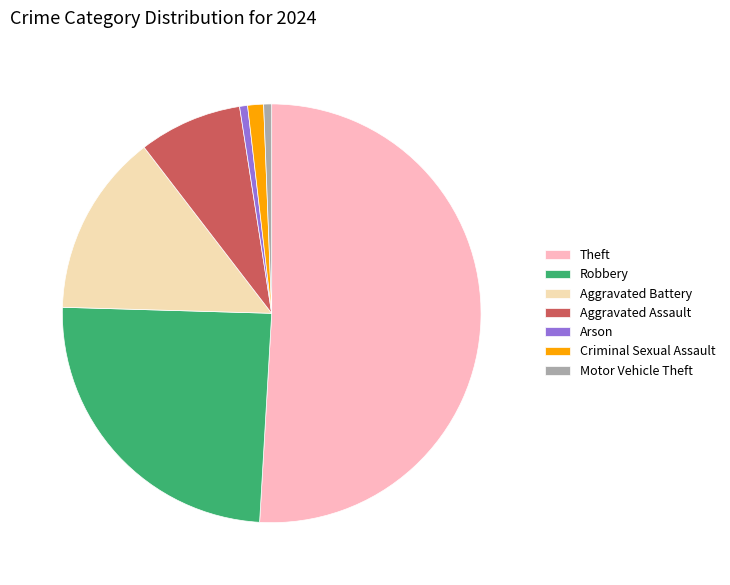

What is the largest slice in the pie chart?

Theft